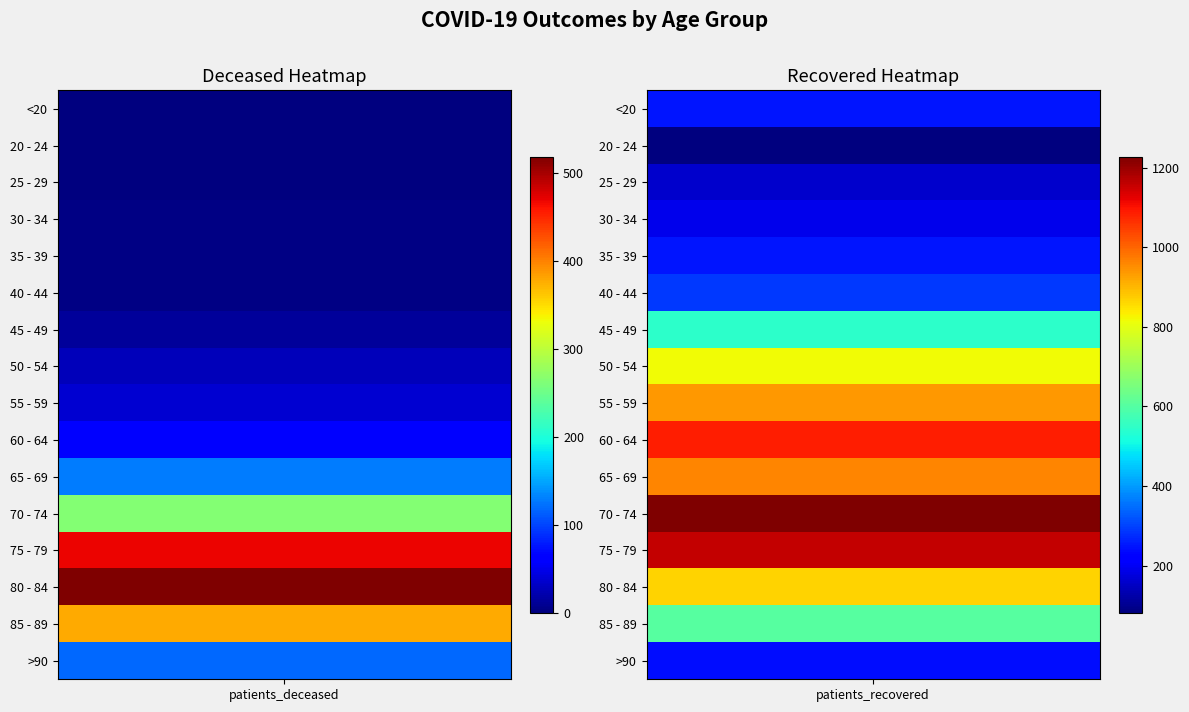

What is the sum of all 75 - 79 values?

1627